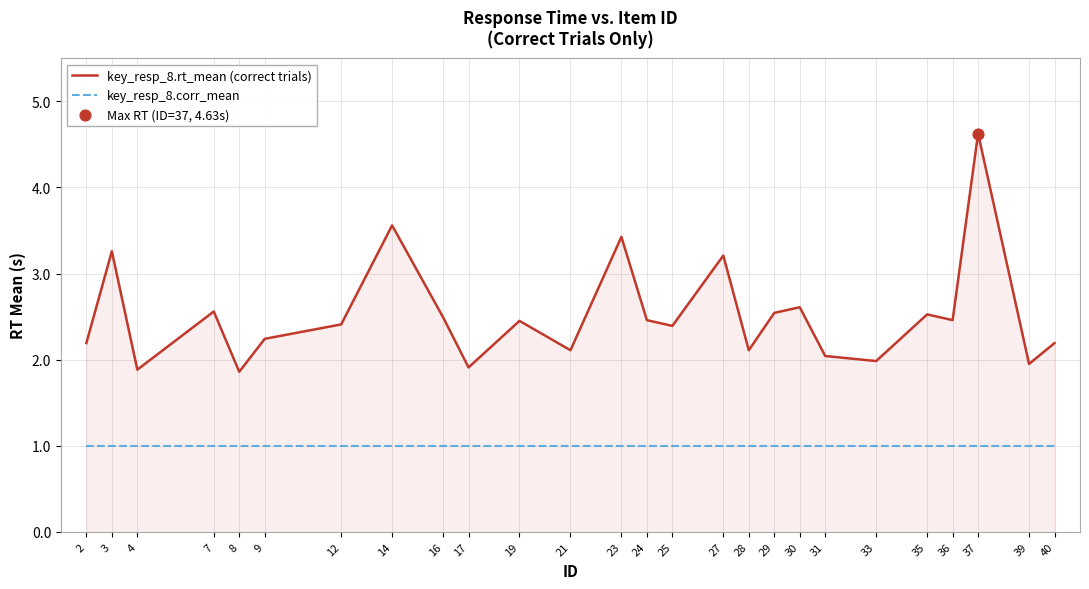

At which category is the sum across all series the highest?

37